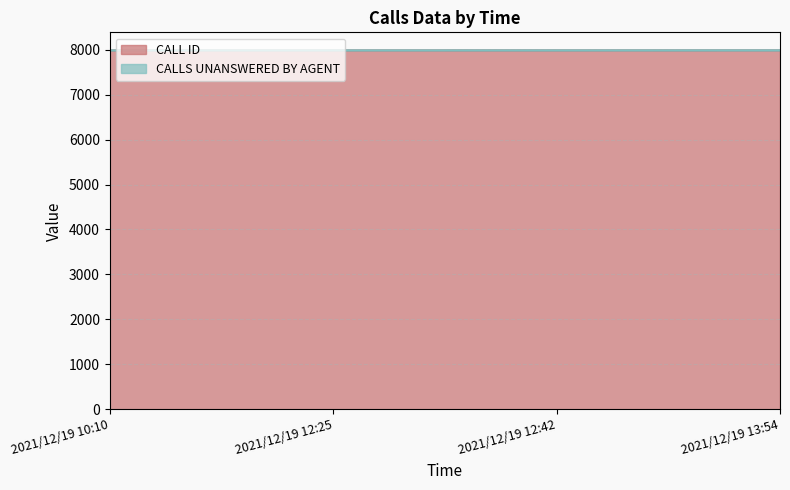

Which has a higher value, 2021/12/19 12:25 or 2021/12/19 10:10?

2021/12/19 12:25